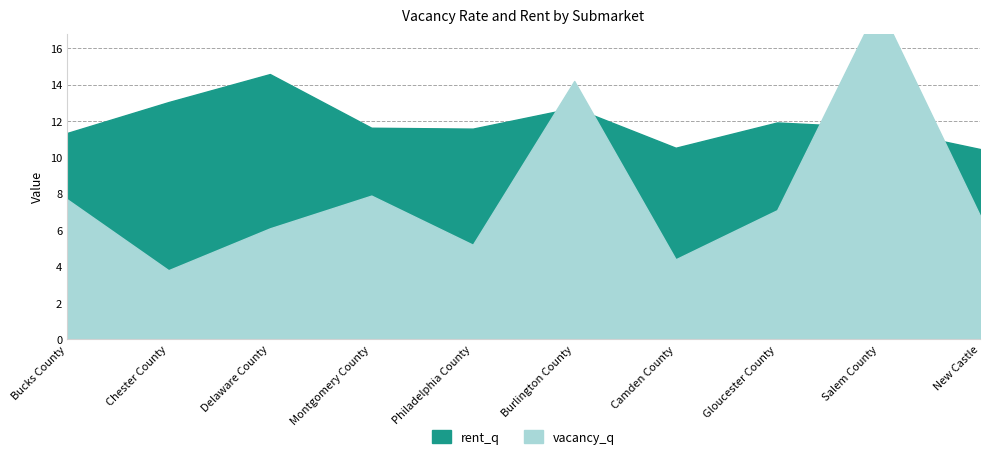

At which label does rent_q first exceed 11?

Bucks County